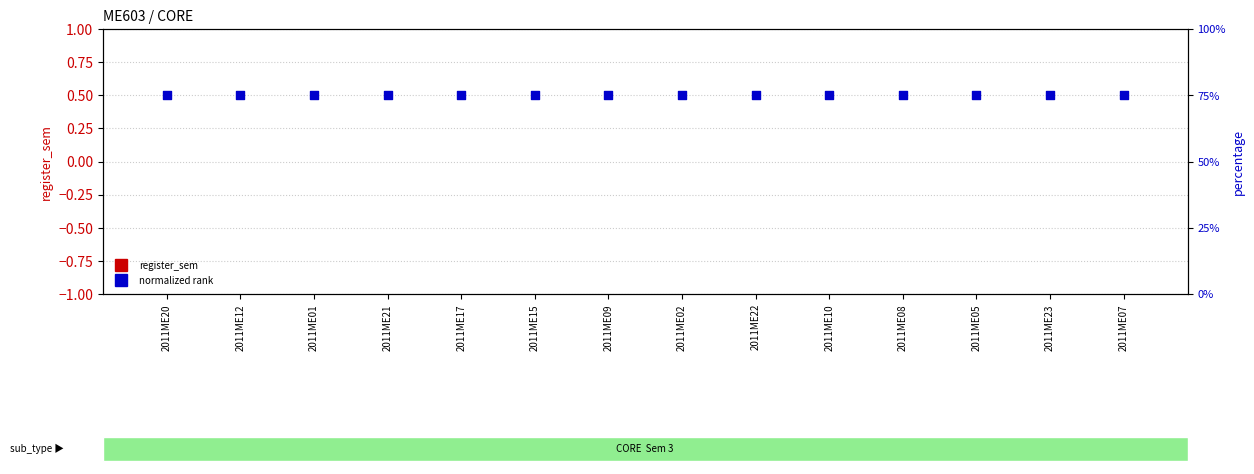

Which series has the largest Y range (max minus min)?

register_sem